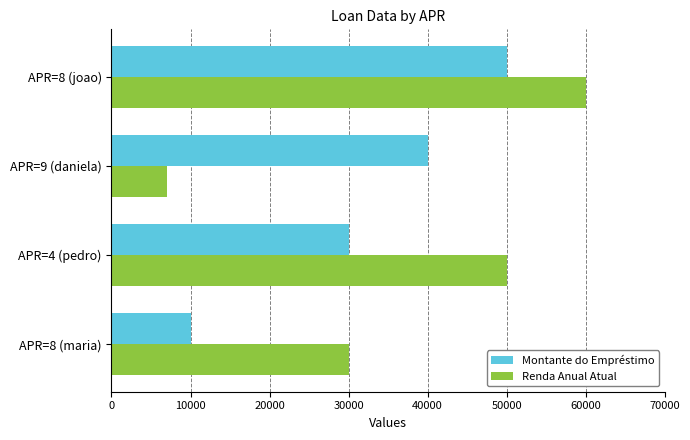

Is the value of Renda Anual Atual at APR=4 (pedro) greater than the value of Montante do Empréstimo at APR=4 (pedro)?

Yes